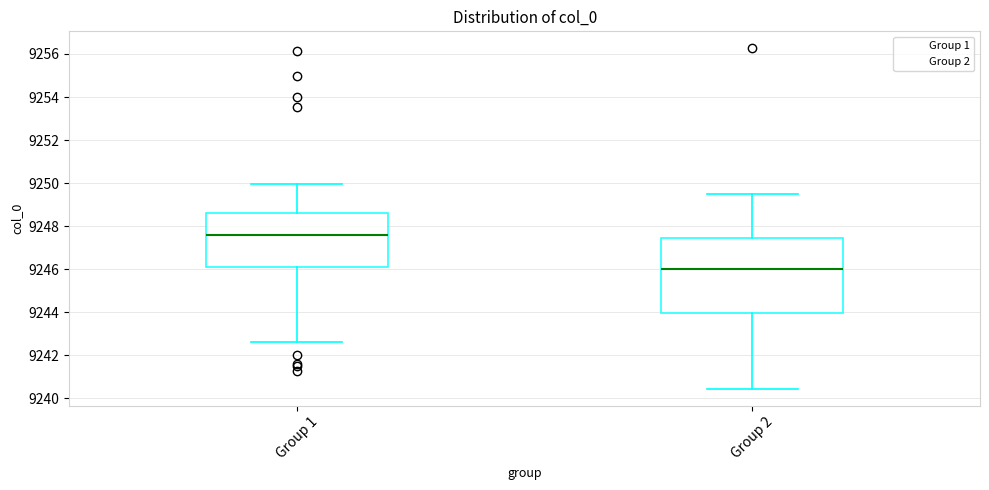

Which box's median line is the highest?

Group 1